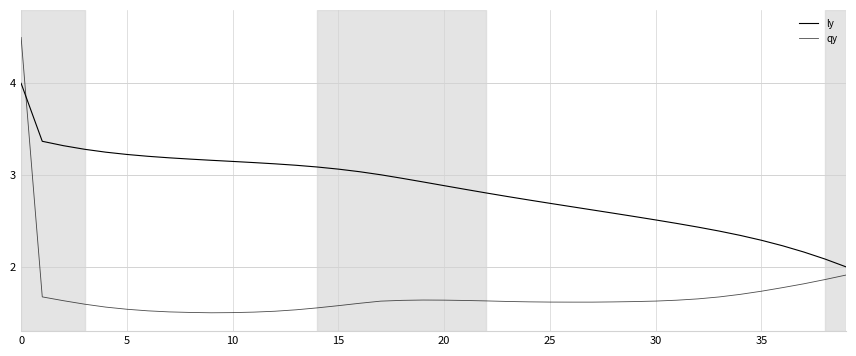

How many lines are shown in the chart?

2